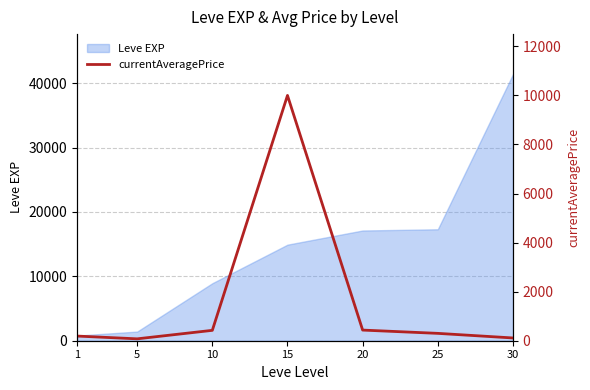

Does the chart display data point markers on the line(s)?

No